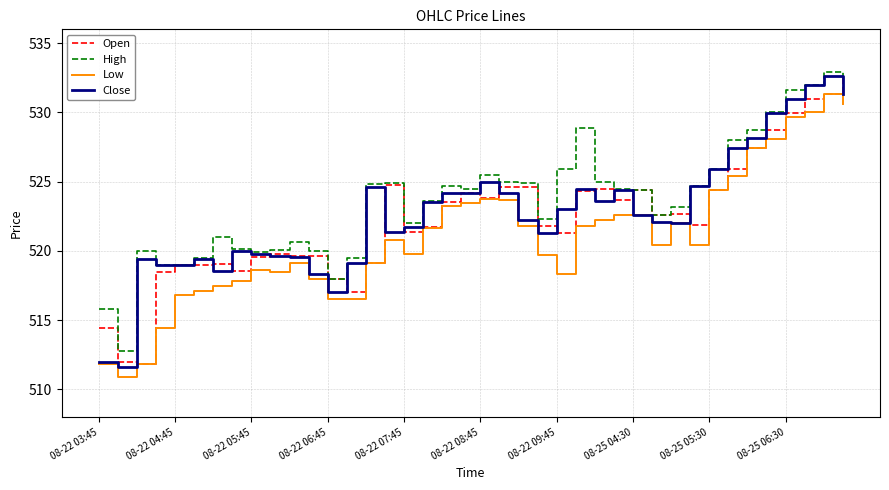

What is the average value of the Open series?

522.3